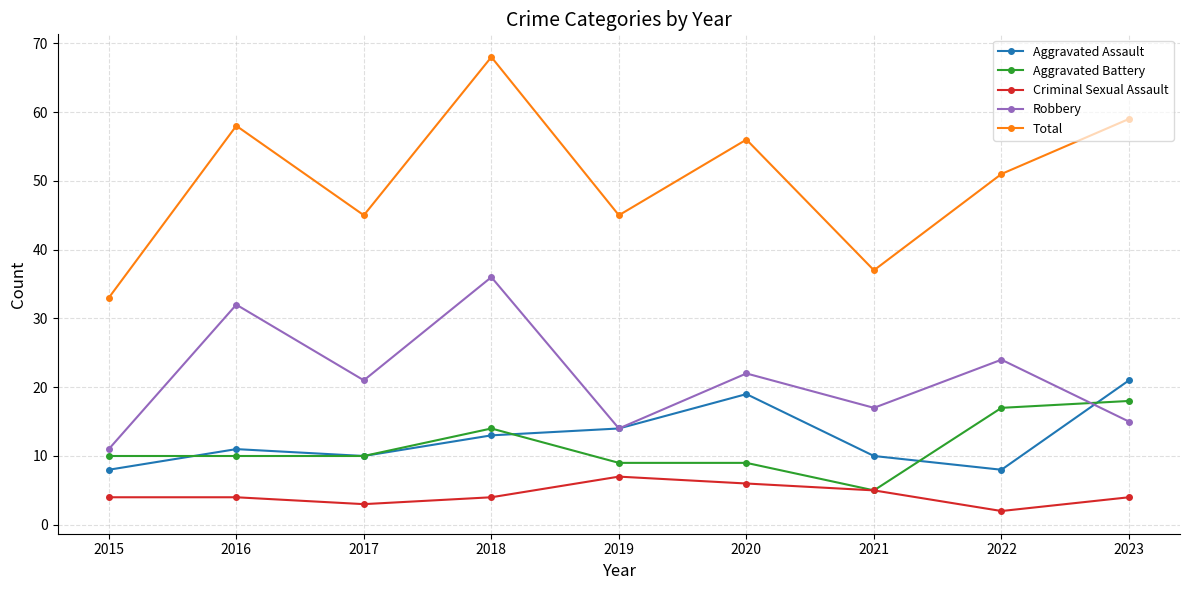

What is the minimum value shown in the chart?

2